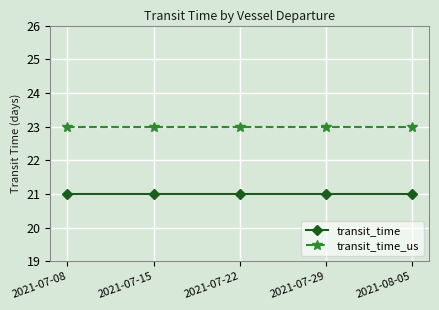

Which series has the largest total across all categories?

transit_time_us